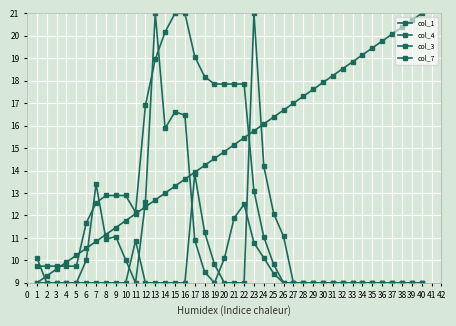

What is the value of the col_4 point at the 16th from the left?

16.5